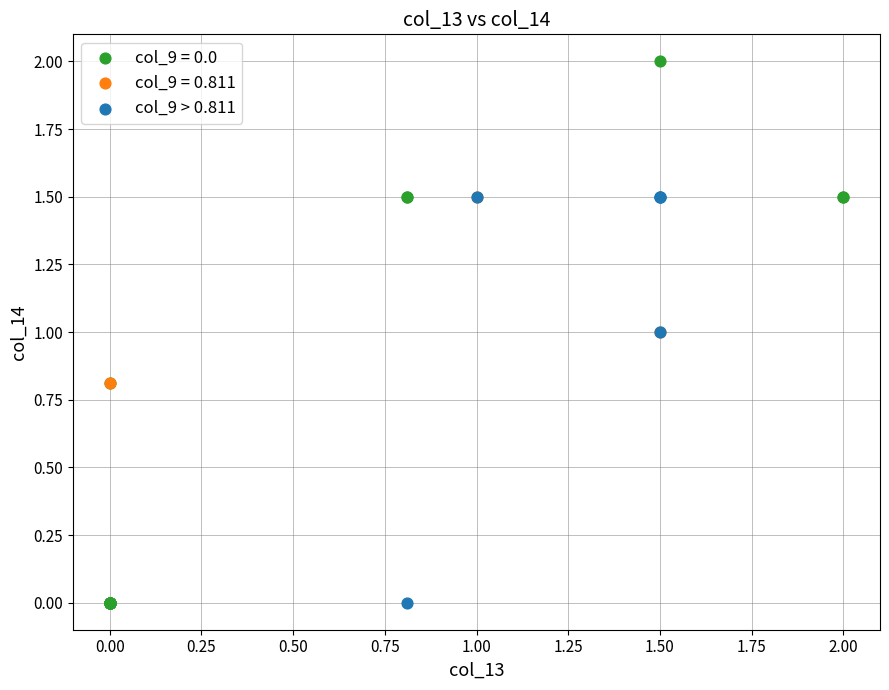

Which series reaches the maximum Y coordinate?

col_9 = 0.0